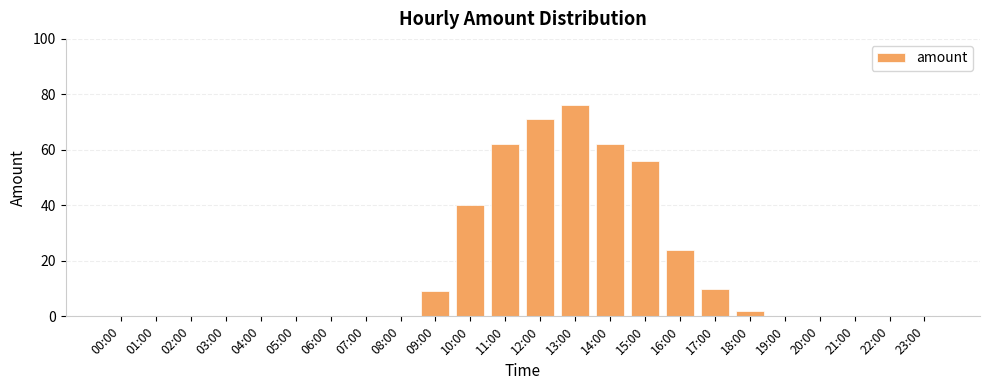

At which label is the value closest to 38?

10:00